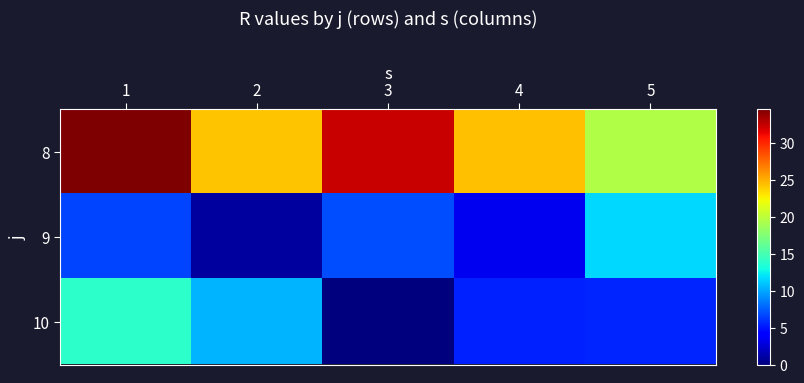

At how many categories does at least one series exceed 6?

5